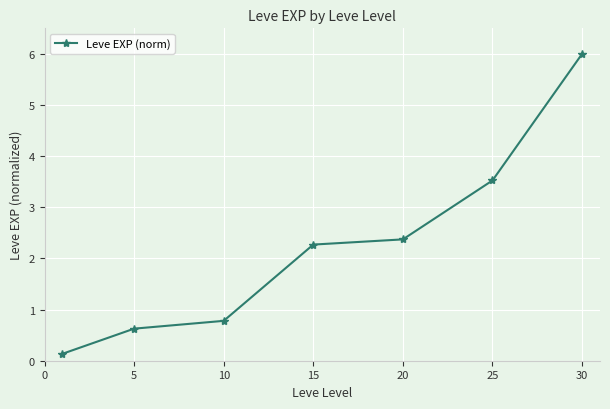

How many categories are shown in the chart?

7